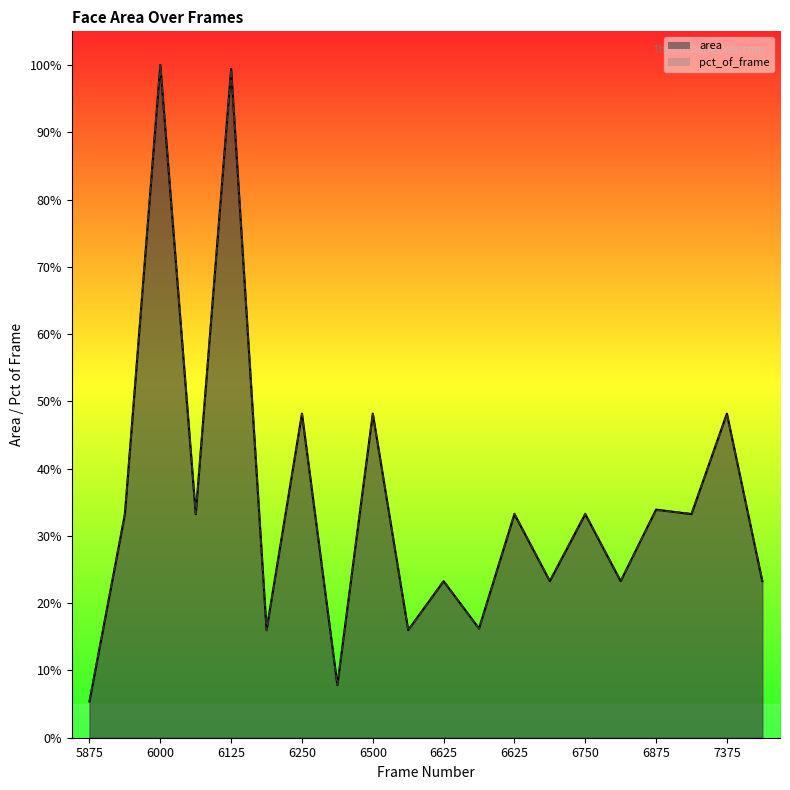

Which series has the largest total across all categories?

pct_of_frame